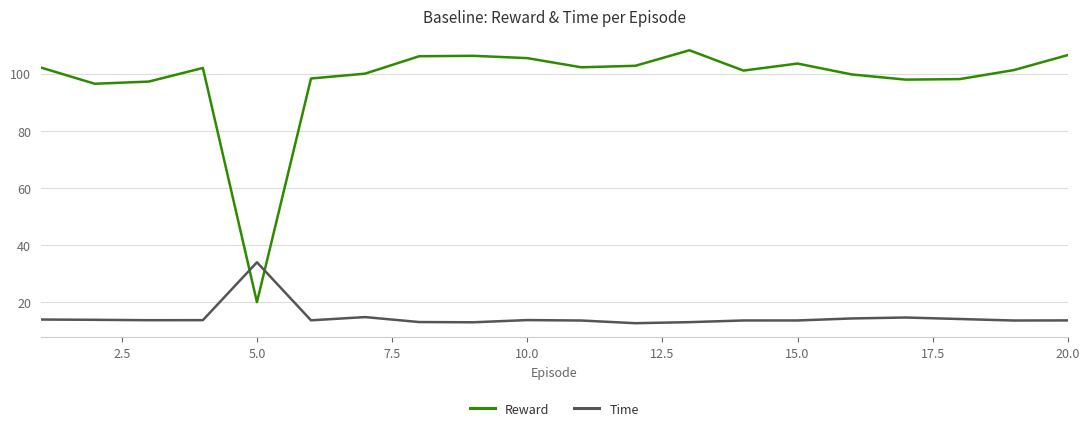

What is the difference between the maximum and minimum values in the Time series?

21.3